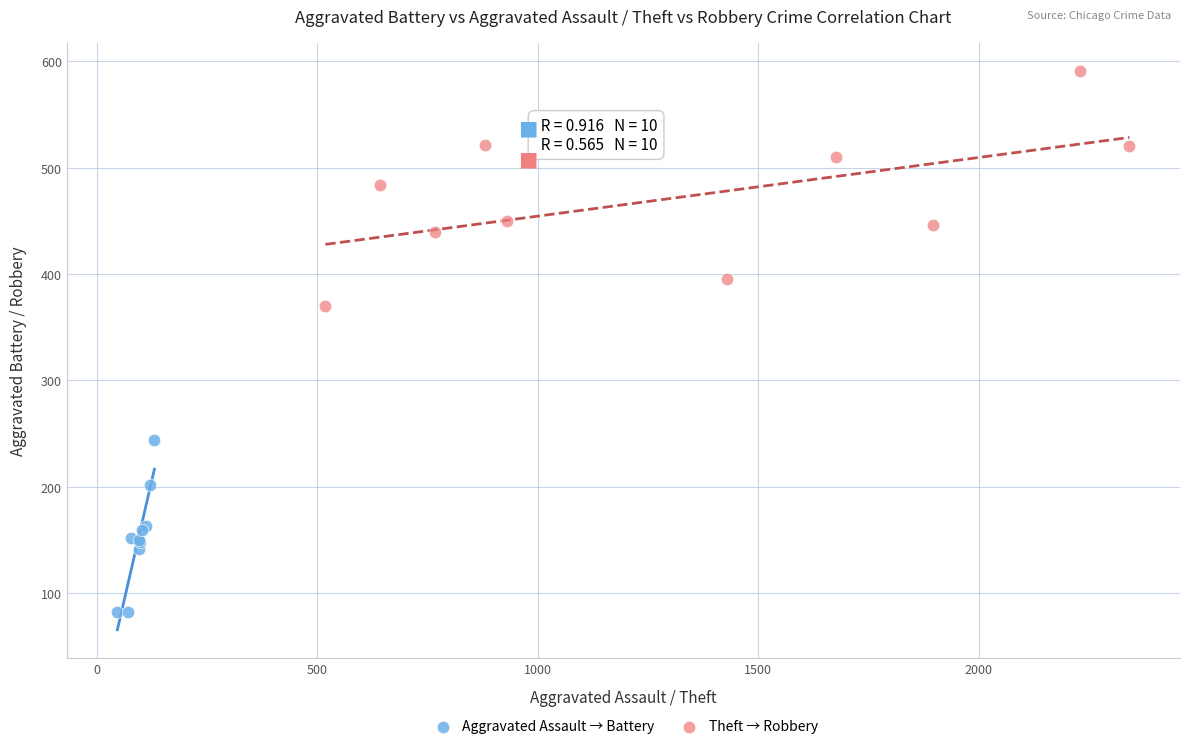

Which series reaches the maximum Y coordinate?

Theft → Robbery